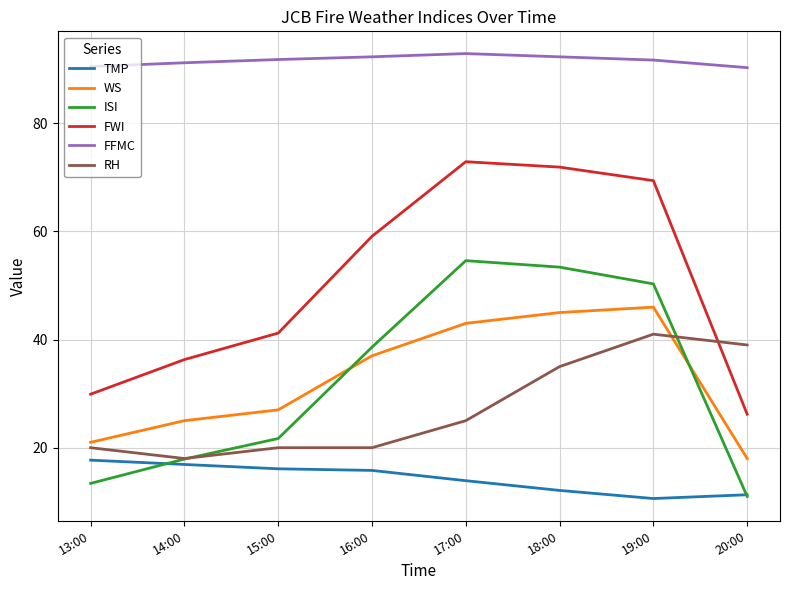

What are all the series names shown in the legend?

TMP, WS, ISI, FWI, FFMC, RH